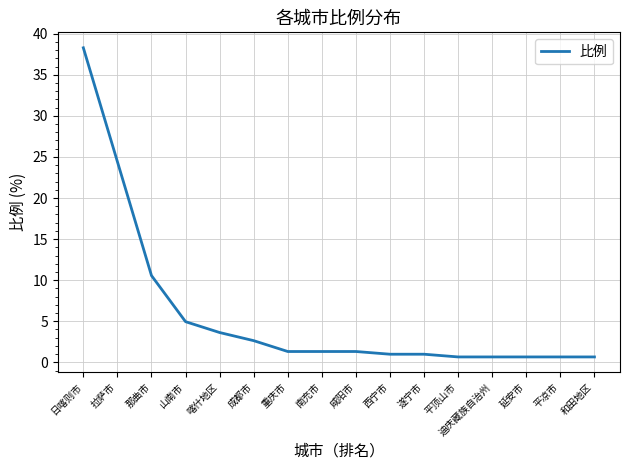

Approximately how many times larger is the value at 平顶山市 compared to 山南市?

0.1